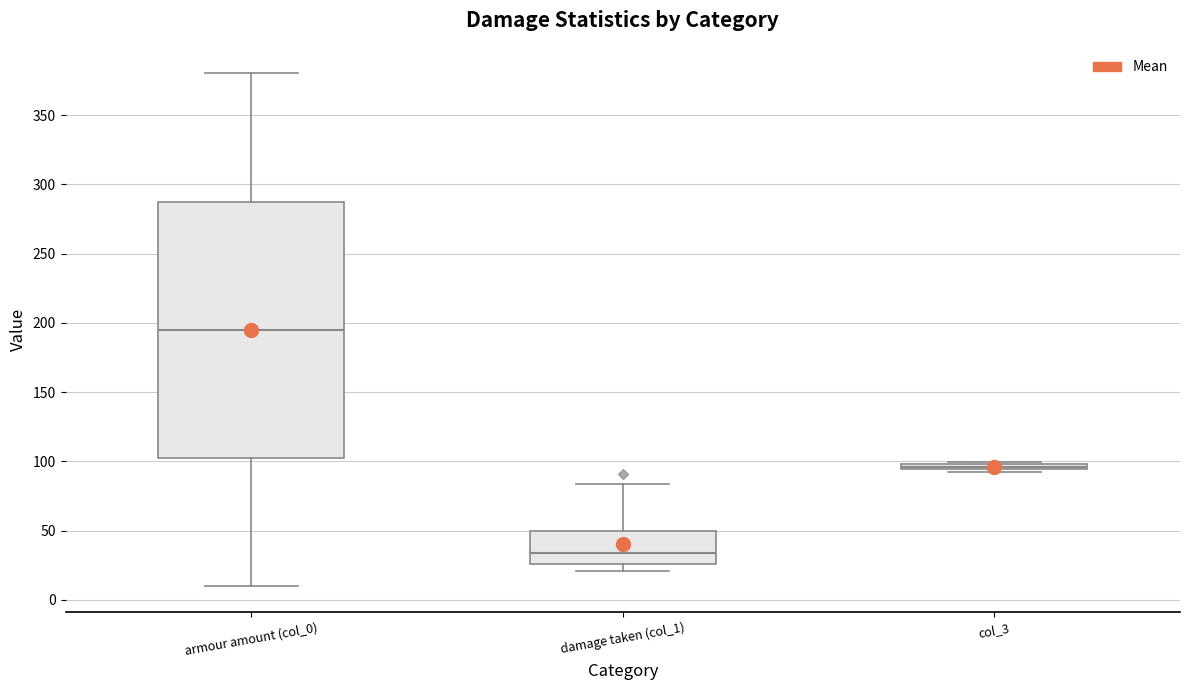

Where is the upper edge of the box for col_3 on the y-axis? The values are not printed on the chart, so give them approximately, as read against the axis.

100